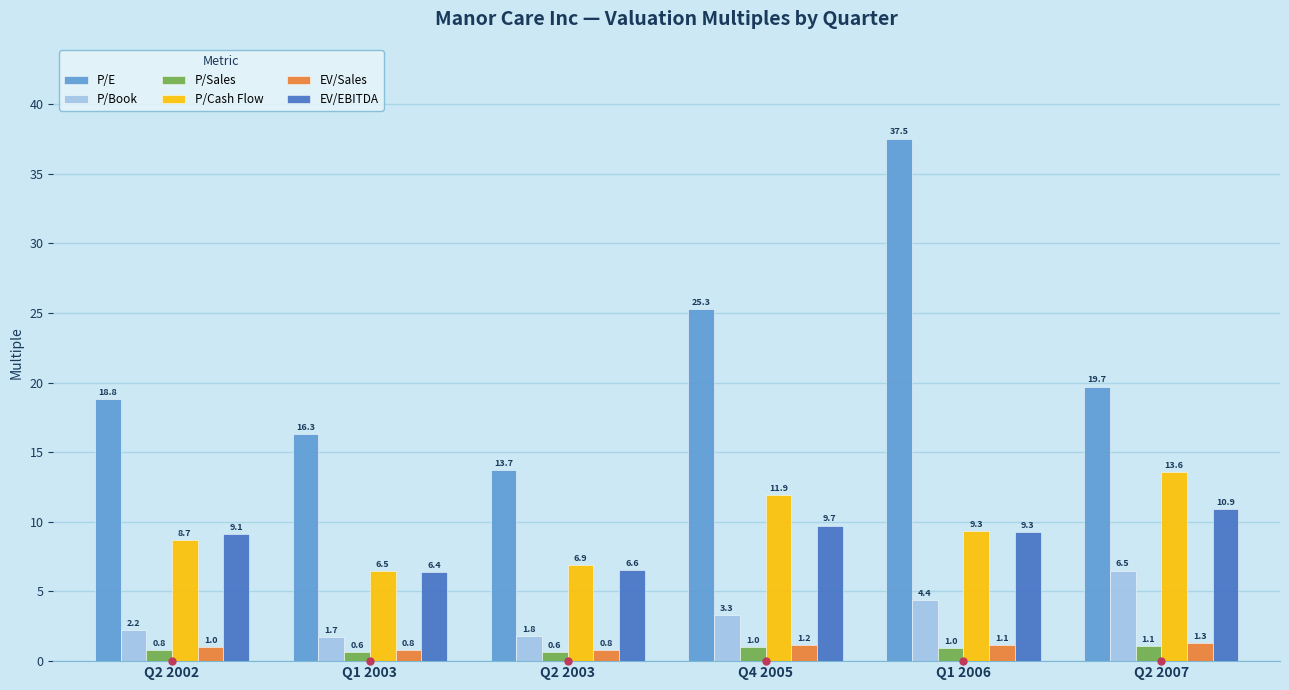

Does the chart contain stacked bars?

No